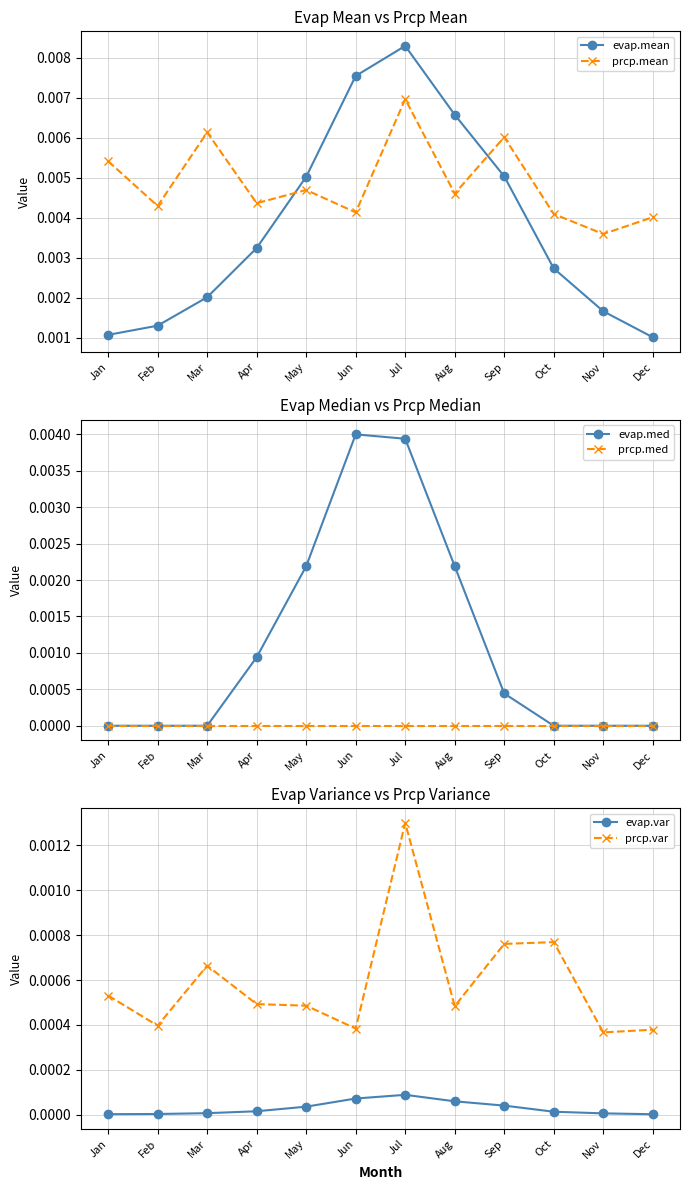

Between Apr and May, which is larger?

May